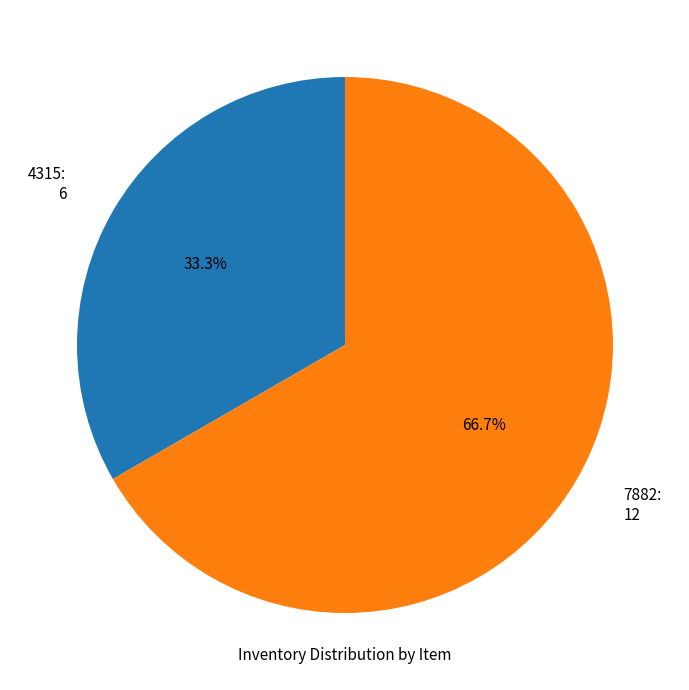

Is the sum of 4315 and 7882 greater than half?

Yes